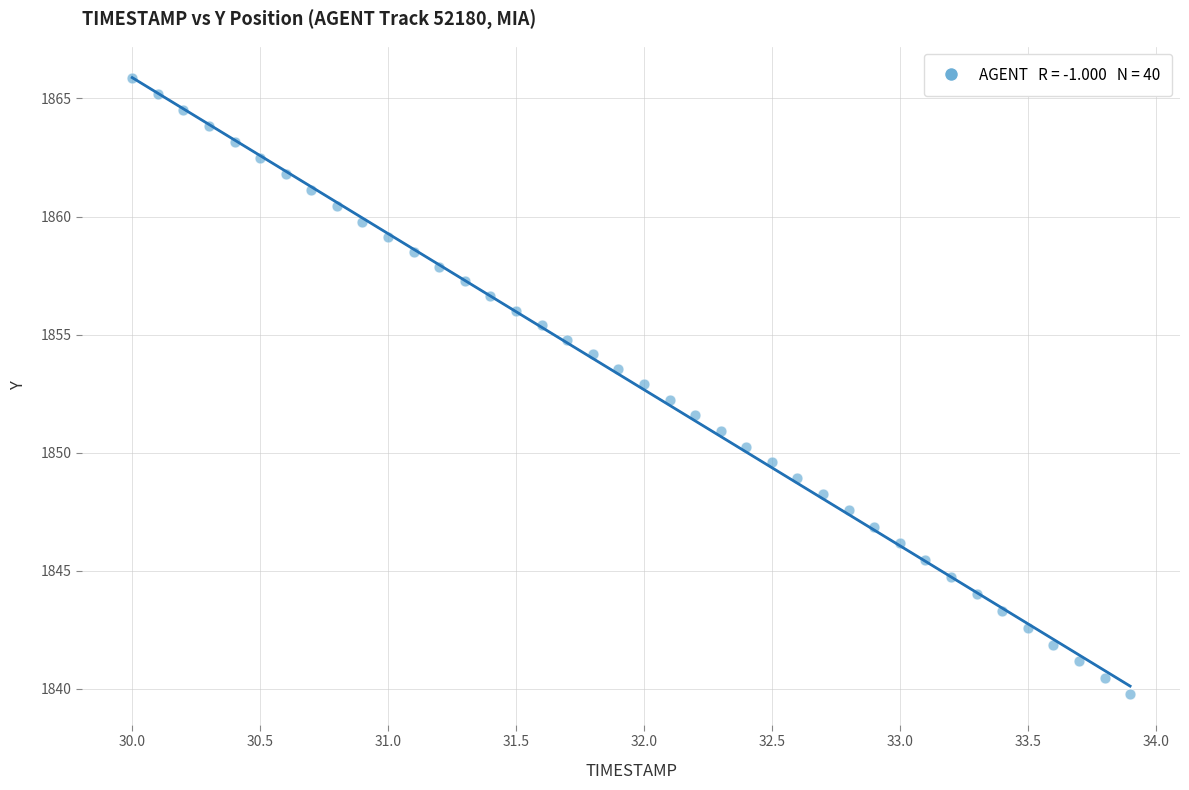

What is the range of X values (max minus min)?

3.9